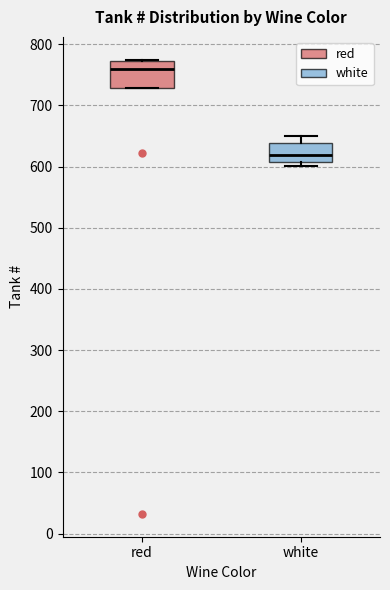

Where is the upper edge of the box for red on the y-axis? The values are not printed on the chart, so give them approximately, as read against the axis.

770